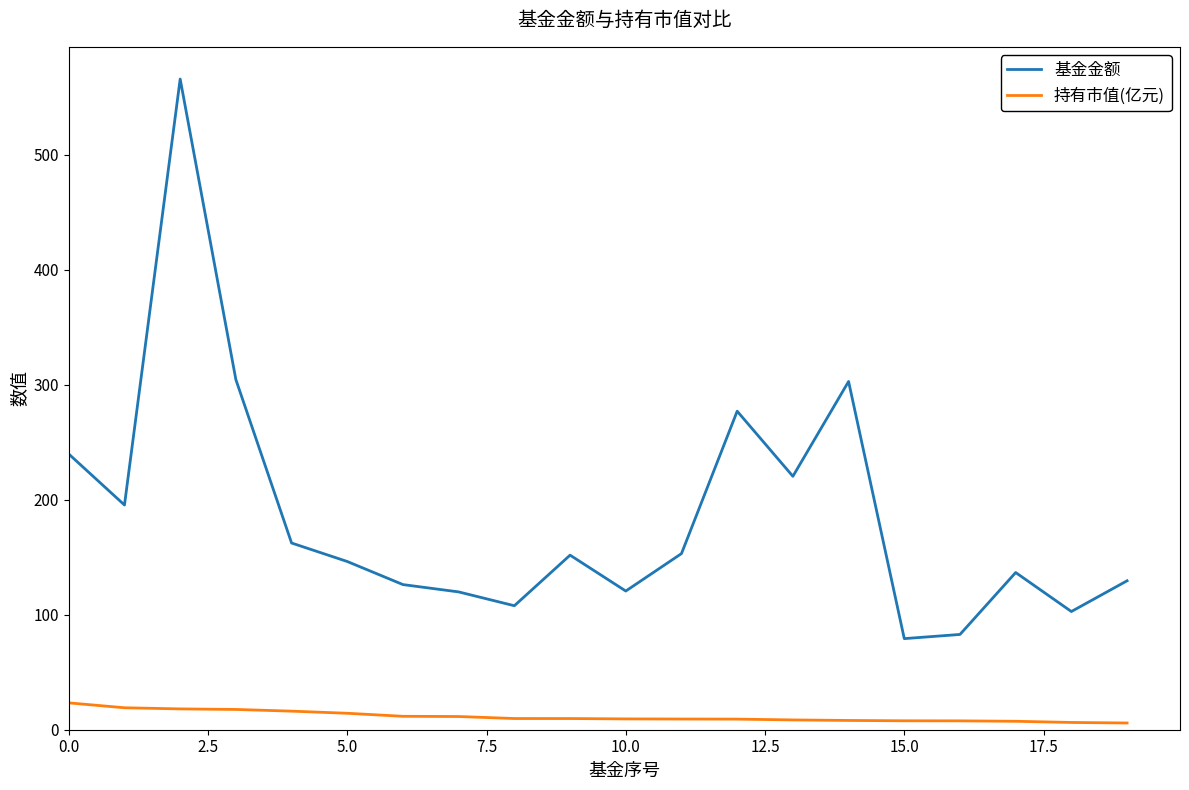

What is the highest value of the 基金金额 series?

565.7